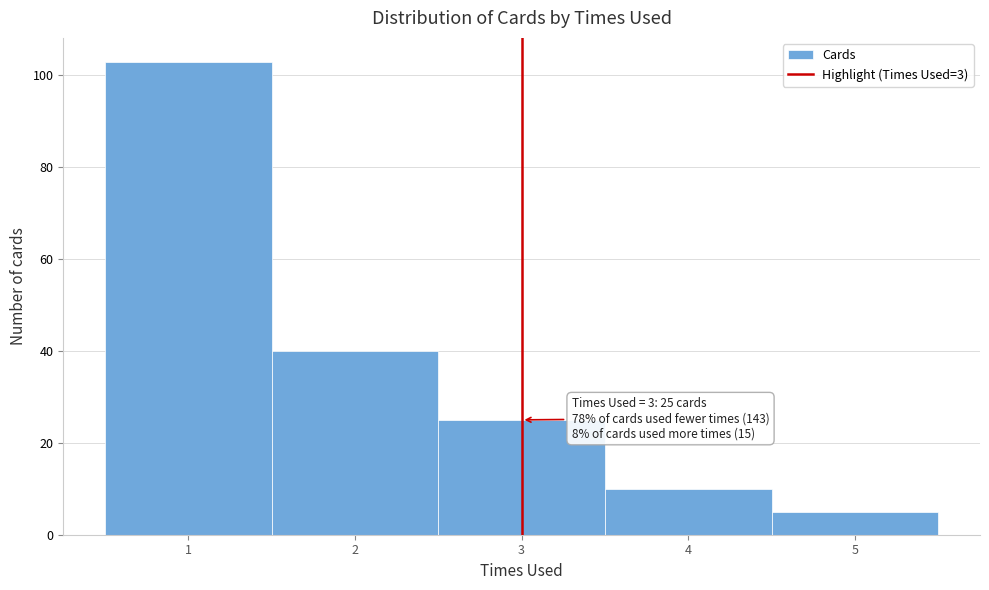

Which range on the x-axis has the tallest bar?

0.5 to 1.5